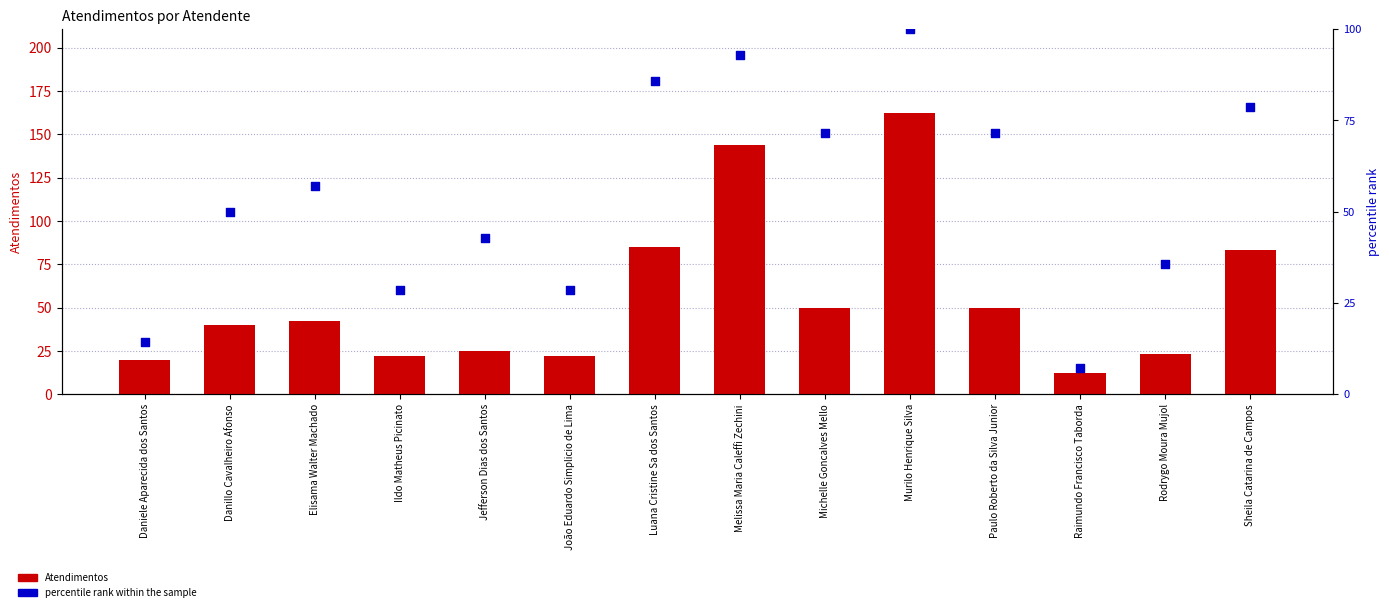

At which category is the sum across all series the highest?

Murilo Henrique Silva